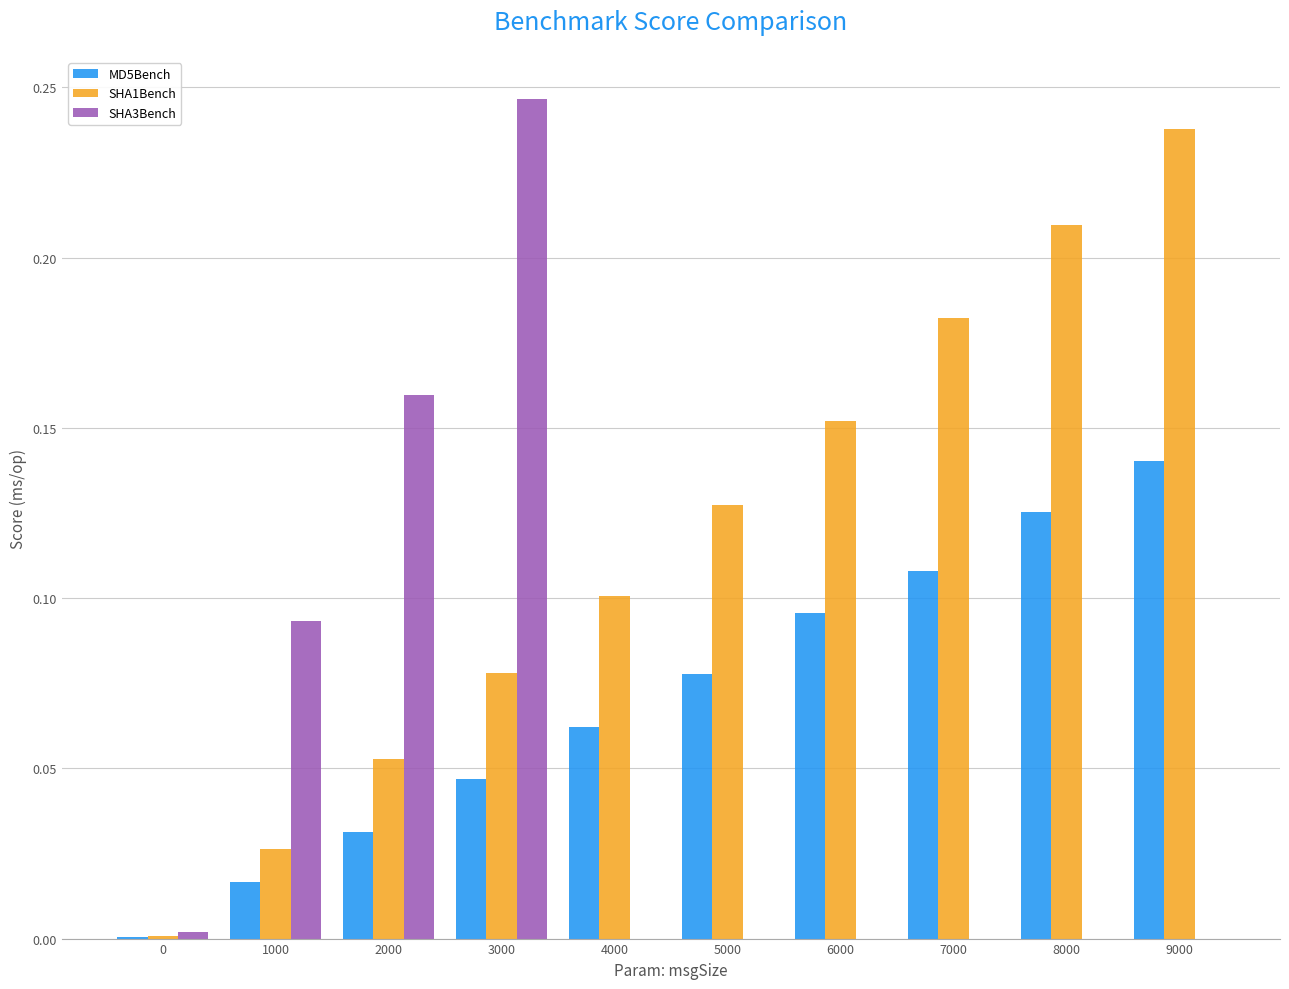

What is the sum of all SHA1Bench values?

1.2